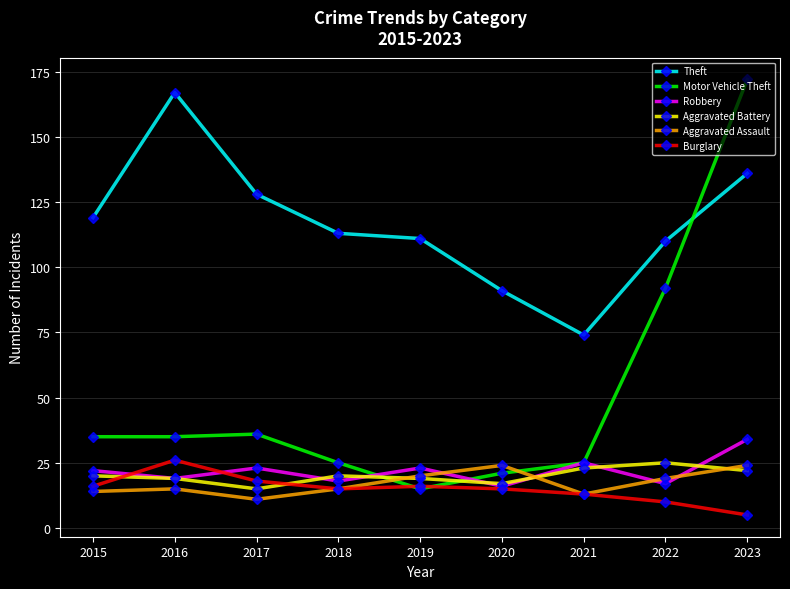

Which category has the lowest value in the Burglary series?

2023